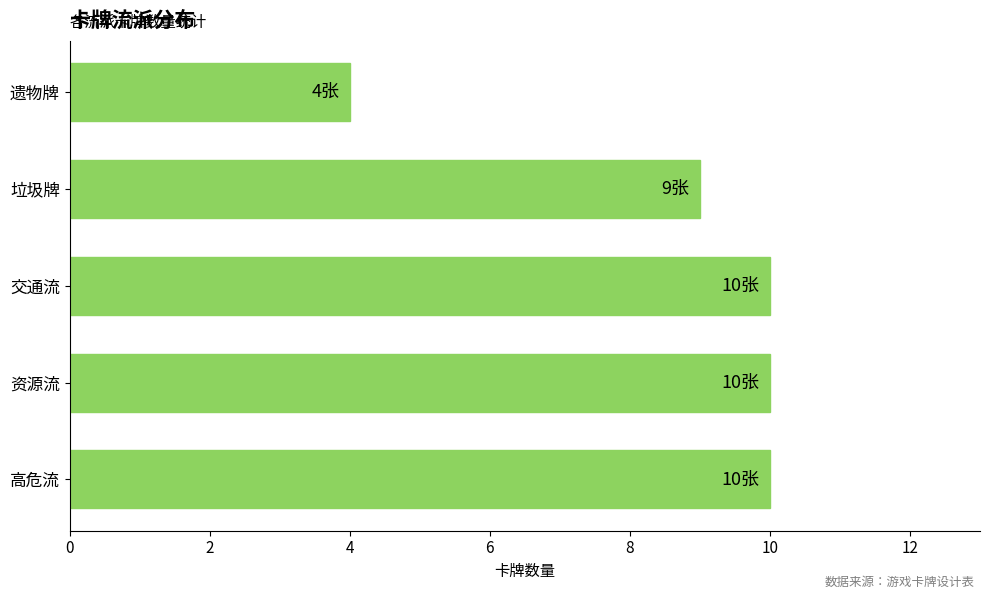

What is the difference between the maximum and minimum values?

6